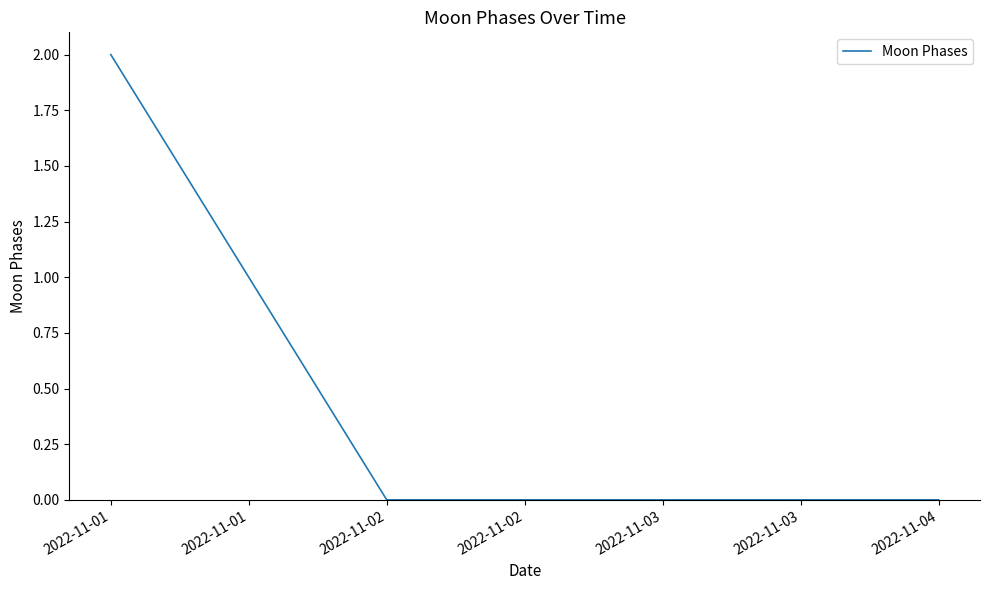

What is the maximum value shown in the chart?

2